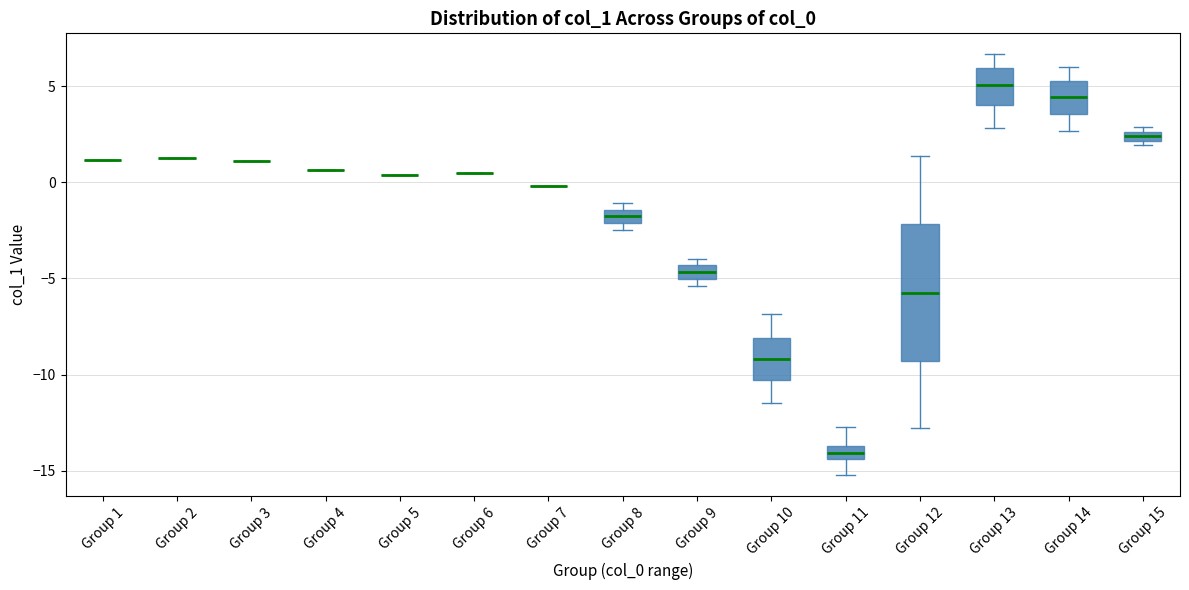

Which box is the tallest, from its lower edge to its upper edge?

Group 12